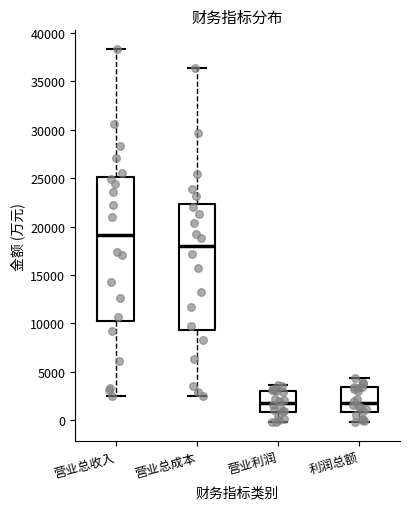

Reading left to right, transcribe this box plot: for each box, give where its median line is, the range the box spans, and where its two whiskers end, as read against the y-axis. The values are not printed on the chart, so give them approximately, as read against the axis.

营业总收入: median 19000, box 10500 to 25000, whiskers 2500 to 38500
营业总成本: median 18000, box 9500 to 22500, whiskers 2500 to 36500
营业利润: median 2000, box 1000 to 3000, whiskers 0 to 3500
利润总额: median 2000, box 1000 to 3500, whiskers 0 to 4500